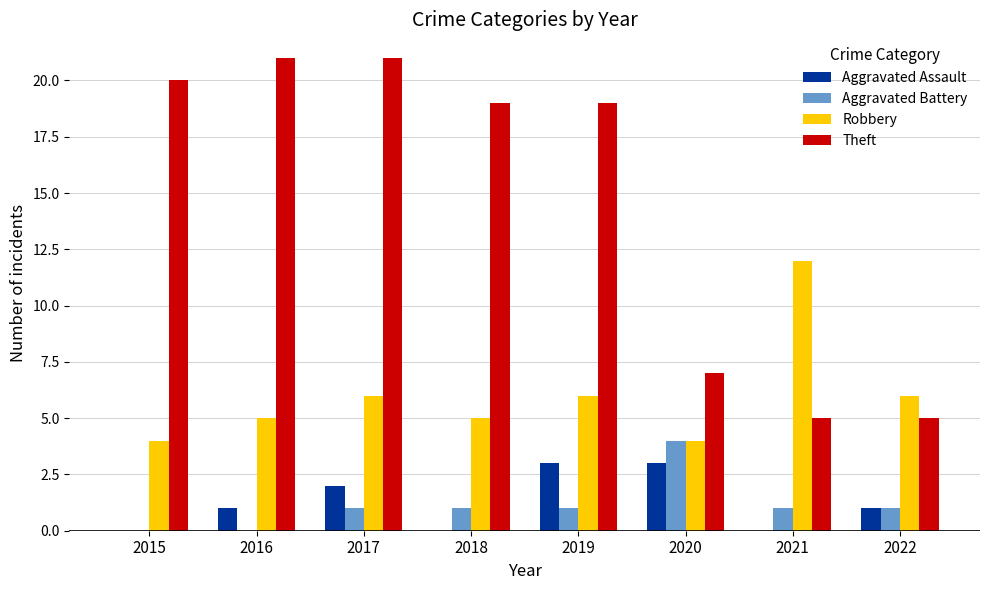

How many series are shown in this chart?

4